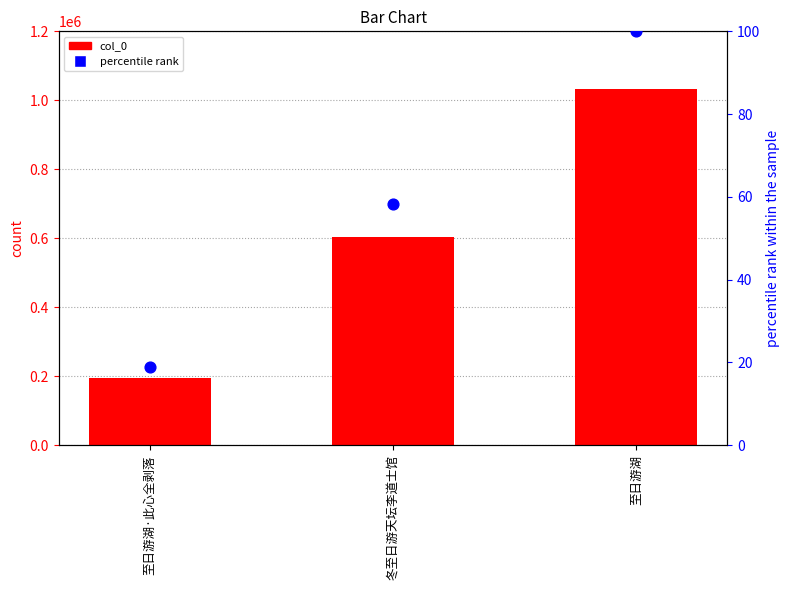

Which series has the largest total across all categories?

col_0